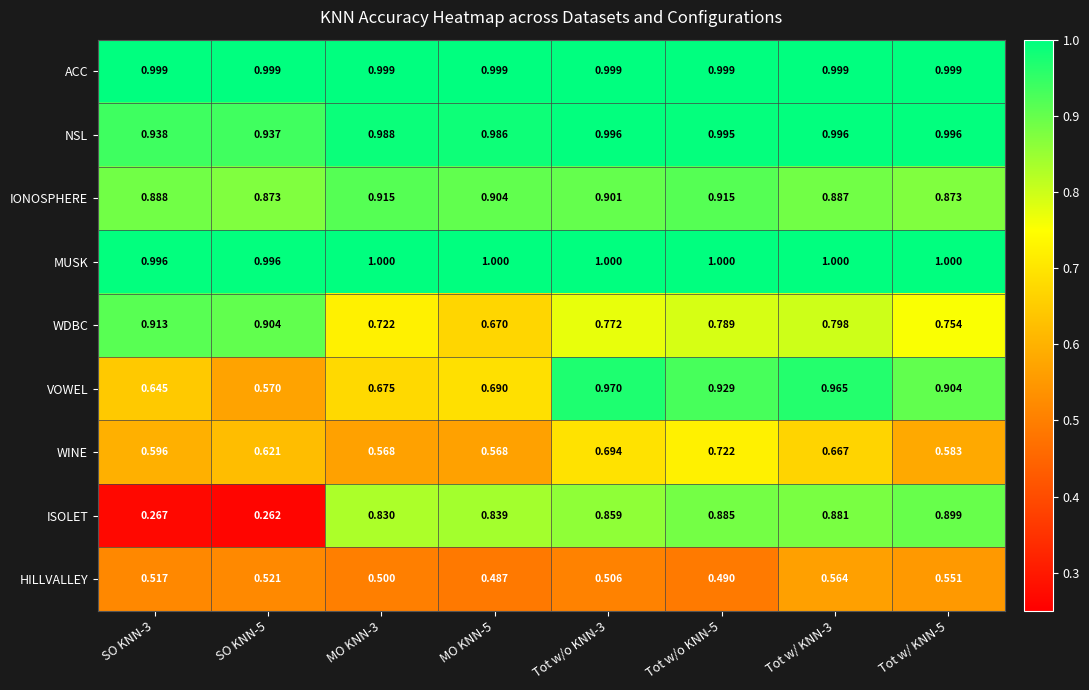

Rank the series by their maximum value, from lowest to highest.

HILLVALLEY, WINE, ISOLET, WDBC, IONOSPHERE, VOWEL, NSL, ACC, MUSK